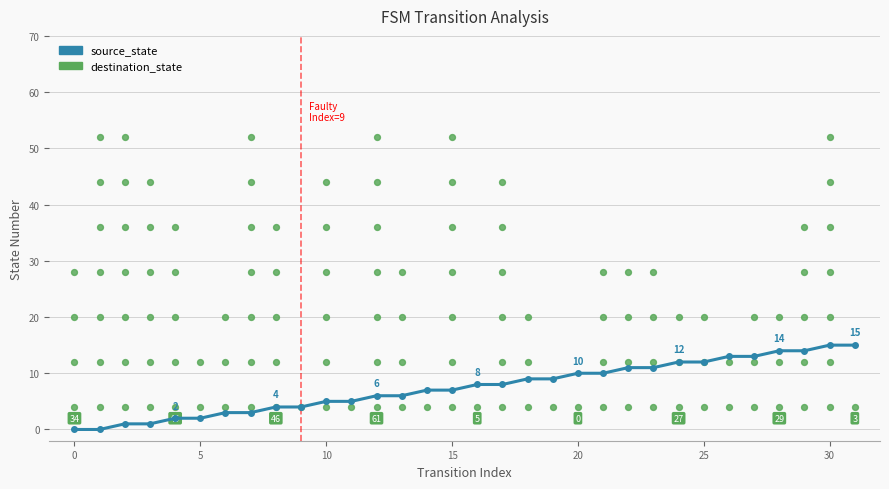

Approximately how many times larger is the value at 22 compared to 26?

0.8